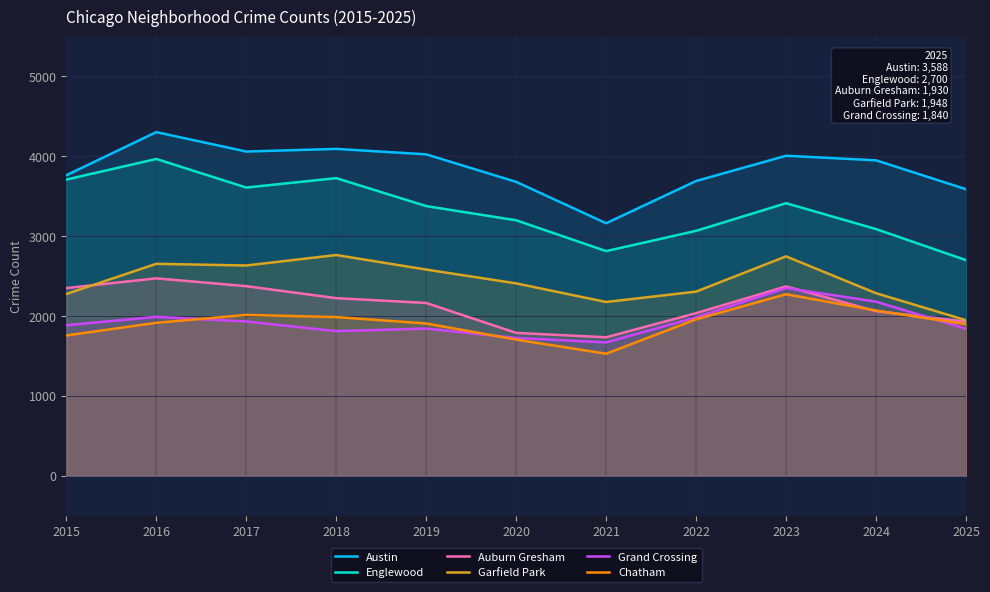

Reading left to right, what are all the values shown in this chart?

Austin: 2015=3763	2016=4303	2017=4060	2018=4093	2019=4025	2020=3680	2021=3162	2022=3691	2023=4007	2024=3950	2025=3588
Englewood: 2015=3709	2016=3967	2017=3609	2018=3727	2019=3377	2020=3199	2021=2813	2022=3067	2023=3413	2024=3089	2025=2700
Auburn Gresham: 2015=2350	2016=2472	2017=2374	2018=2224	2019=2164	2020=1789	2021=1734	2022=2036	2023=2371	2024=2061	2025=1930
Garfield Park: 2015=2276	2016=2654	2017=2633	2018=2764	2019=2582	2020=2409	2021=2176	2022=2306	2023=2747	2024=2286	2025=1948
Grand Crossing: 2015=1885	2016=1990	2017=1932	2018=1811	2019=1843	2020=1726	2021=1670	2022=1984	2023=2351	2024=2180	2025=1840
Chatham: 2015=1757	2016=1915	2017=2014	2018=1987	2019=1907	2020=1705	2021=1528	2022=1959	2023=2273	2024=2069	2025=1898